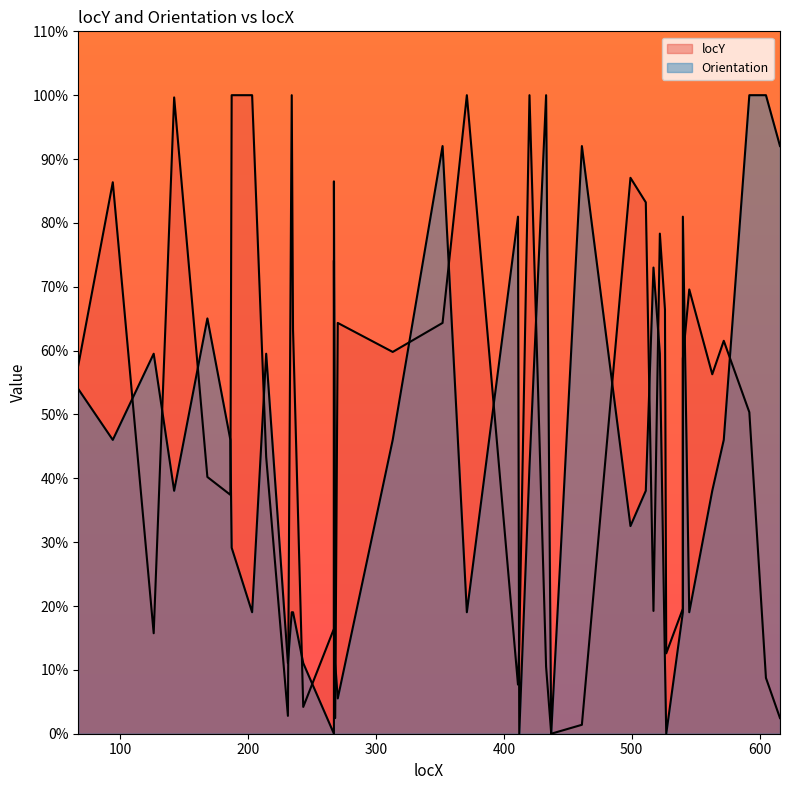

What are all the series names shown in the legend?

locY, Orientation